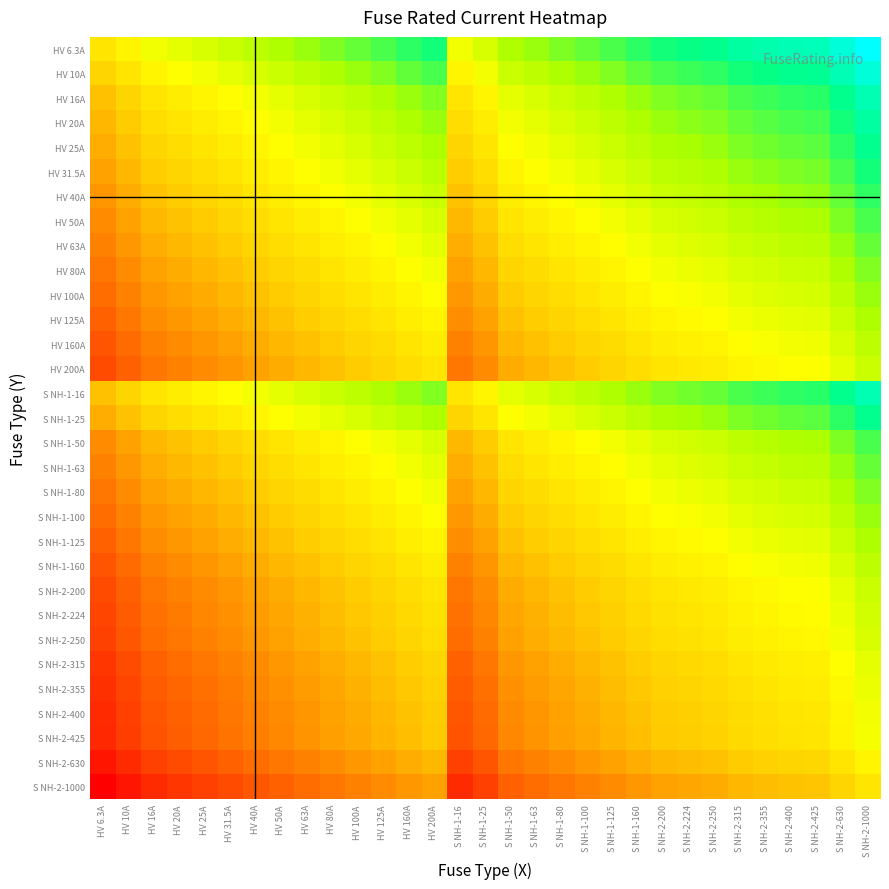

Reading left to right, extract all data points from this chart.

HV 6.3A: HV 6.3A=0.0	HV 10A=0.2	HV 16A=0.4	HV 20A=0.5	HV 25A=0.6	HV 31.5A=0.7	HV 40A=0.8	HV 50A=0.9	HV 63A=1.0	HV 80A=1.1	HV 100A=1.2	HV 125A=1.3	HV 160A=1.4	HV 200A=1.5	S NH-1-16=0.4	S NH-1-25=0.6	S NH-1-50=0.9	S NH-1-63=1.0	S NH-1-80=1.1	S NH-1-100=1.2	S NH-1-125=1.3	S NH-1-160=1.4	S NH-2-200=1.5	S NH-2-224=1.6	S NH-2-250=1.6	S NH-2-315=1.7	S NH-2-355=1.8	S NH-2-400=1.8	S NH-2-425=1.8	S NH-2-630=2.0	S NH-2-1000=2.2
HV 10A: HV 6.3A=-0.2	HV 10A=0.0	HV 16A=0.2	HV 20A=0.3	HV 25A=0.4	HV 31.5A=0.5	HV 40A=0.6	HV 50A=0.7	HV 63A=0.8	HV 80A=0.9	HV 100A=1.0	HV 125A=1.1	HV 160A=1.2	HV 200A=1.3	S NH-1-16=0.2	S NH-1-25=0.4	S NH-1-50=0.7	S NH-1-63=0.8	S NH-1-80=0.9	S NH-1-100=1.0	S NH-1-125=1.1	S NH-1-160=1.2	S NH-2-200=1.3	S NH-2-224=1.4	S NH-2-250=1.4	S NH-2-315=1.5	S NH-2-355=1.6	S NH-2-400=1.6	S NH-2-425=1.6	S NH-2-630=1.8	S NH-2-1000=2.0
HV 16A: HV 6.3A=-0.4	HV 10A=-0.2	HV 16A=0.0	HV 20A=0.1	HV 25A=0.2	HV 31.5A=0.3	HV 40A=0.4	HV 50A=0.5	HV 63A=0.6	HV 80A=0.7	HV 100A=0.8	HV 125A=0.9	HV 160A=1.0	HV 200A=1.1	S NH-1-16=0.0	S NH-1-25=0.2	S NH-1-50=0.5	S NH-1-63=0.6	S NH-1-80=0.7	S NH-1-100=0.8	S NH-1-125=0.9	S NH-1-160=1.0	S NH-2-200=1.1	S NH-2-224=1.1	S NH-2-250=1.2	S NH-2-315=1.3	S NH-2-355=1.3	S NH-2-400=1.4	S NH-2-425=1.4	S NH-2-630=1.6	S NH-2-1000=1.8
HV 20A: HV 6.3A=-0.5	HV 10A=-0.3	HV 16A=-0.1	HV 20A=0.0	HV 25A=0.1	HV 31.5A=0.2	HV 40A=0.3	HV 50A=0.4	HV 63A=0.5	HV 80A=0.6	HV 100A=0.7	HV 125A=0.8	HV 160A=0.9	HV 200A=1.0	S NH-1-16=-0.1	S NH-1-25=0.1	S NH-1-50=0.4	S NH-1-63=0.5	S NH-1-80=0.6	S NH-1-100=0.7	S NH-1-125=0.8	S NH-1-160=0.9	S NH-2-200=1.0	S NH-2-224=1.0	S NH-2-250=1.1	S NH-2-315=1.2	S NH-2-355=1.2	S NH-2-400=1.3	S NH-2-425=1.3	S NH-2-630=1.5	S NH-2-1000=1.7
HV 25A: HV 6.3A=-0.6	HV 10A=-0.4	HV 16A=-0.2	HV 20A=-0.1	HV 25A=0.0	HV 31.5A=0.1	HV 40A=0.2	HV 50A=0.3	HV 63A=0.4	HV 80A=0.5	HV 100A=0.6	HV 125A=0.7	HV 160A=0.8	HV 200A=0.9	S NH-1-16=-0.2	S NH-1-25=0.0	S NH-1-50=0.3	S NH-1-63=0.4	S NH-1-80=0.5	S NH-1-100=0.6	S NH-1-125=0.7	S NH-1-160=0.8	S NH-2-200=0.9	S NH-2-224=1.0	S NH-2-250=1.0	S NH-2-315=1.1	S NH-2-355=1.2	S NH-2-400=1.2	S NH-2-425=1.2	S NH-2-630=1.4	S NH-2-1000=1.6
HV 31.5A: HV 6.3A=-0.7	HV 10A=-0.5	HV 16A=-0.3	HV 20A=-0.2	HV 25A=-0.1	HV 31.5A=0.0	HV 40A=0.1	HV 50A=0.2	HV 63A=0.3	HV 80A=0.4	HV 100A=0.5	HV 125A=0.6	HV 160A=0.7	HV 200A=0.8	S NH-1-16=-0.3	S NH-1-25=-0.1	S NH-1-50=0.2	S NH-1-63=0.3	S NH-1-80=0.4	S NH-1-100=0.5	S NH-1-125=0.6	S NH-1-160=0.7	S NH-2-200=0.8	S NH-2-224=0.9	S NH-2-250=0.9	S NH-2-315=1.0	S NH-2-355=1.1	S NH-2-400=1.1	S NH-2-425=1.1	S NH-2-630=1.3	S NH-2-1000=1.5
HV 40A: HV 6.3A=-0.8	HV 10A=-0.6	HV 16A=-0.4	HV 20A=-0.3	HV 25A=-0.2	HV 31.5A=-0.1	HV 40A=0.0	HV 50A=0.1	HV 63A=0.2	HV 80A=0.3	HV 100A=0.4	HV 125A=0.5	HV 160A=0.6	HV 200A=0.7	S NH-1-16=-0.4	S NH-1-25=-0.2	S NH-1-50=0.1	S NH-1-63=0.2	S NH-1-80=0.3	S NH-1-100=0.4	S NH-1-125=0.5	S NH-1-160=0.6	S NH-2-200=0.7	S NH-2-224=0.7	S NH-2-250=0.8	S NH-2-315=0.9	S NH-2-355=0.9	S NH-2-400=1.0	S NH-2-425=1.0	S NH-2-630=1.2	S NH-2-1000=1.4
HV 50A: HV 6.3A=-0.9	HV 10A=-0.7	HV 16A=-0.5	HV 20A=-0.4	HV 25A=-0.3	HV 31.5A=-0.2	HV 40A=-0.1	HV 50A=0.0	HV 63A=0.1	HV 80A=0.2	HV 100A=0.3	HV 125A=0.4	HV 160A=0.5	HV 200A=0.6	S NH-1-16=-0.5	S NH-1-25=-0.3	S NH-1-50=0.0	S NH-1-63=0.1	S NH-1-80=0.2	S NH-1-100=0.3	S NH-1-125=0.4	S NH-1-160=0.5	S NH-2-200=0.6	S NH-2-224=0.7	S NH-2-250=0.7	S NH-2-315=0.8	S NH-2-355=0.9	S NH-2-400=0.9	S NH-2-425=0.9	S NH-2-630=1.1	S NH-2-1000=1.3
HV 63A: HV 6.3A=-1.0	HV 10A=-0.8	HV 16A=-0.6	HV 20A=-0.5	HV 25A=-0.4	HV 31.5A=-0.3	HV 40A=-0.2	HV 50A=-0.1	HV 63A=0.0	HV 80A=0.1	HV 100A=0.2	HV 125A=0.3	HV 160A=0.4	HV 200A=0.5	S NH-1-16=-0.6	S NH-1-25=-0.4	S NH-1-50=-0.1	S NH-1-63=0.0	S NH-1-80=0.1	S NH-1-100=0.2	S NH-1-125=0.3	S NH-1-160=0.4	S NH-2-200=0.5	S NH-2-224=0.6	S NH-2-250=0.6	S NH-2-315=0.7	S NH-2-355=0.8	S NH-2-400=0.8	S NH-2-425=0.8	S NH-2-630=1.0	S NH-2-1000=1.2
HV 80A: HV 6.3A=-1.1	HV 10A=-0.9	HV 16A=-0.7	HV 20A=-0.6	HV 25A=-0.5	HV 31.5A=-0.4	HV 40A=-0.3	HV 50A=-0.2	HV 63A=-0.1	HV 80A=0.0	HV 100A=0.1	HV 125A=0.2	HV 160A=0.3	HV 200A=0.4	S NH-1-16=-0.7	S NH-1-25=-0.5	S NH-1-50=-0.2	S NH-1-63=-0.1	S NH-1-80=0.0	S NH-1-100=0.1	S NH-1-125=0.2	S NH-1-160=0.3	S NH-2-200=0.4	S NH-2-224=0.4	S NH-2-250=0.5	S NH-2-315=0.6	S NH-2-355=0.6	S NH-2-400=0.7	S NH-2-425=0.7	S NH-2-630=0.9	S NH-2-1000=1.1
HV 100A: HV 6.3A=-1.2	HV 10A=-1.0	HV 16A=-0.8	HV 20A=-0.7	HV 25A=-0.6	HV 31.5A=-0.5	HV 40A=-0.4	HV 50A=-0.3	HV 63A=-0.2	HV 80A=-0.1	HV 100A=0.0	HV 125A=0.1	HV 160A=0.2	HV 200A=0.3	S NH-1-16=-0.8	S NH-1-25=-0.6	S NH-1-50=-0.3	S NH-1-63=-0.2	S NH-1-80=-0.1	S NH-1-100=0.0	S NH-1-125=0.1	S NH-1-160=0.2	S NH-2-200=0.3	S NH-2-224=0.4	S NH-2-250=0.4	S NH-2-315=0.5	S NH-2-355=0.6	S NH-2-400=0.6	S NH-2-425=0.6	S NH-2-630=0.8	S NH-2-1000=1.0
HV 125A: HV 6.3A=-1.3	HV 10A=-1.1	HV 16A=-0.9	HV 20A=-0.8	HV 25A=-0.7	HV 31.5A=-0.6	HV 40A=-0.5	HV 50A=-0.4	HV 63A=-0.3	HV 80A=-0.2	HV 100A=-0.1	HV 125A=0.0	HV 160A=0.1	HV 200A=0.2	S NH-1-16=-0.9	S NH-1-25=-0.7	S NH-1-50=-0.4	S NH-1-63=-0.3	S NH-1-80=-0.2	S NH-1-100=-0.1	S NH-1-125=0.0	S NH-1-160=0.1	S NH-2-200=0.2	S NH-2-224=0.3	S NH-2-250=0.3	S NH-2-315=0.4	S NH-2-355=0.5	S NH-2-400=0.5	S NH-2-425=0.5	S NH-2-630=0.7	S NH-2-1000=0.9
HV 160A: HV 6.3A=-1.4	HV 10A=-1.2	HV 16A=-1.0	HV 20A=-0.9	HV 25A=-0.8	HV 31.5A=-0.7	HV 40A=-0.6	HV 50A=-0.5	HV 63A=-0.4	HV 80A=-0.3	HV 100A=-0.2	HV 125A=-0.1	HV 160A=0.0	HV 200A=0.1	S NH-1-16=-1.0	S NH-1-25=-0.8	S NH-1-50=-0.5	S NH-1-63=-0.4	S NH-1-80=-0.3	S NH-1-100=-0.2	S NH-1-125=-0.1	S NH-1-160=0.0	S NH-2-200=0.1	S NH-2-224=0.1	S NH-2-250=0.2	S NH-2-315=0.3	S NH-2-355=0.3	S NH-2-400=0.4	S NH-2-425=0.4	S NH-2-630=0.6	S NH-2-1000=0.8
HV 200A: HV 6.3A=-1.5	HV 10A=-1.3	HV 16A=-1.1	HV 20A=-1.0	HV 25A=-0.9	HV 31.5A=-0.8	HV 40A=-0.7	HV 50A=-0.6	HV 63A=-0.5	HV 80A=-0.4	HV 100A=-0.3	HV 125A=-0.2	HV 160A=-0.1	HV 200A=0.0	S NH-1-16=-1.1	S NH-1-25=-0.9	S NH-1-50=-0.6	S NH-1-63=-0.5	S NH-1-80=-0.4	S NH-1-100=-0.3	S NH-1-125=-0.2	S NH-1-160=-0.1	S NH-2-200=0.0	S NH-2-224=0.0	S NH-2-250=0.1	S NH-2-315=0.2	S NH-2-355=0.2	S NH-2-400=0.3	S NH-2-425=0.3	S NH-2-630=0.5	S NH-2-1000=0.7
S NH-1-16: HV 6.3A=-0.4	HV 10A=-0.2	HV 16A=0.0	HV 20A=0.1	HV 25A=0.2	HV 31.5A=0.3	HV 40A=0.4	HV 50A=0.5	HV 63A=0.6	HV 80A=0.7	HV 100A=0.8	HV 125A=0.9	HV 160A=1.0	HV 200A=1.1	S NH-1-16=0.0	S NH-1-25=0.2	S NH-1-50=0.5	S NH-1-63=0.6	S NH-1-80=0.7	S NH-1-100=0.8	S NH-1-125=0.9	S NH-1-160=1.0	S NH-2-200=1.1	S NH-2-224=1.1	S NH-2-250=1.2	S NH-2-315=1.3	S NH-2-355=1.3	S NH-2-400=1.4	S NH-2-425=1.4	S NH-2-630=1.6	S NH-2-1000=1.8
S NH-1-25: HV 6.3A=-0.6	HV 10A=-0.4	HV 16A=-0.2	HV 20A=-0.1	HV 25A=0.0	HV 31.5A=0.1	HV 40A=0.2	HV 50A=0.3	HV 63A=0.4	HV 80A=0.5	HV 100A=0.6	HV 125A=0.7	HV 160A=0.8	HV 200A=0.9	S NH-1-16=-0.2	S NH-1-25=0.0	S NH-1-50=0.3	S NH-1-63=0.4	S NH-1-80=0.5	S NH-1-100=0.6	S NH-1-125=0.7	S NH-1-160=0.8	S NH-2-200=0.9	S NH-2-224=1.0	S NH-2-250=1.0	S NH-2-315=1.1	S NH-2-355=1.2	S NH-2-400=1.2	S NH-2-425=1.2	S NH-2-630=1.4	S NH-2-1000=1.6
S NH-1-50: HV 6.3A=-0.9	HV 10A=-0.7	HV 16A=-0.5	HV 20A=-0.4	HV 25A=-0.3	HV 31.5A=-0.2	HV 40A=-0.1	HV 50A=0.0	HV 63A=0.1	HV 80A=0.2	HV 100A=0.3	HV 125A=0.4	HV 160A=0.5	HV 200A=0.6	S NH-1-16=-0.5	S NH-1-25=-0.3	S NH-1-50=0.0	S NH-1-63=0.1	S NH-1-80=0.2	S NH-1-100=0.3	S NH-1-125=0.4	S NH-1-160=0.5	S NH-2-200=0.6	S NH-2-224=0.7	S NH-2-250=0.7	S NH-2-315=0.8	S NH-2-355=0.9	S NH-2-400=0.9	S NH-2-425=0.9	S NH-2-630=1.1	S NH-2-1000=1.3
S NH-1-63: HV 6.3A=-1.0	HV 10A=-0.8	HV 16A=-0.6	HV 20A=-0.5	HV 25A=-0.4	HV 31.5A=-0.3	HV 40A=-0.2	HV 50A=-0.1	HV 63A=0.0	HV 80A=0.1	HV 100A=0.2	HV 125A=0.3	HV 160A=0.4	HV 200A=0.5	S NH-1-16=-0.6	S NH-1-25=-0.4	S NH-1-50=-0.1	S NH-1-63=0.0	S NH-1-80=0.1	S NH-1-100=0.2	S NH-1-125=0.3	S NH-1-160=0.4	S NH-2-200=0.5	S NH-2-224=0.6	S NH-2-250=0.6	S NH-2-315=0.7	S NH-2-355=0.8	S NH-2-400=0.8	S NH-2-425=0.8	S NH-2-630=1.0	S NH-2-1000=1.2
S NH-1-80: HV 6.3A=-1.1	HV 10A=-0.9	HV 16A=-0.7	HV 20A=-0.6	HV 25A=-0.5	HV 31.5A=-0.4	HV 40A=-0.3	HV 50A=-0.2	HV 63A=-0.1	HV 80A=0.0	HV 100A=0.1	HV 125A=0.2	HV 160A=0.3	HV 200A=0.4	S NH-1-16=-0.7	S NH-1-25=-0.5	S NH-1-50=-0.2	S NH-1-63=-0.1	S NH-1-80=0.0	S NH-1-100=0.1	S NH-1-125=0.2	S NH-1-160=0.3	S NH-2-200=0.4	S NH-2-224=0.4	S NH-2-250=0.5	S NH-2-315=0.6	S NH-2-355=0.6	S NH-2-400=0.7	S NH-2-425=0.7	S NH-2-630=0.9	S NH-2-1000=1.1
S NH-1-100: HV 6.3A=-1.2	HV 10A=-1.0	HV 16A=-0.8	HV 20A=-0.7	HV 25A=-0.6	HV 31.5A=-0.5	HV 40A=-0.4	HV 50A=-0.3	HV 63A=-0.2	HV 80A=-0.1	HV 100A=0.0	HV 125A=0.1	HV 160A=0.2	HV 200A=0.3	S NH-1-16=-0.8	S NH-1-25=-0.6	S NH-1-50=-0.3	S NH-1-63=-0.2	S NH-1-80=-0.1	S NH-1-100=0.0	S NH-1-125=0.1	S NH-1-160=0.2	S NH-2-200=0.3	S NH-2-224=0.4	S NH-2-250=0.4	S NH-2-315=0.5	S NH-2-355=0.6	S NH-2-400=0.6	S NH-2-425=0.6	S NH-2-630=0.8	S NH-2-1000=1.0
S NH-1-125: HV 6.3A=-1.3	HV 10A=-1.1	HV 16A=-0.9	HV 20A=-0.8	HV 25A=-0.7	HV 31.5A=-0.6	HV 40A=-0.5	HV 50A=-0.4	HV 63A=-0.3	HV 80A=-0.2	HV 100A=-0.1	HV 125A=0.0	HV 160A=0.1	HV 200A=0.2	S NH-1-16=-0.9	S NH-1-25=-0.7	S NH-1-50=-0.4	S NH-1-63=-0.3	S NH-1-80=-0.2	S NH-1-100=-0.1	S NH-1-125=0.0	S NH-1-160=0.1	S NH-2-200=0.2	S NH-2-224=0.3	S NH-2-250=0.3	S NH-2-315=0.4	S NH-2-355=0.5	S NH-2-400=0.5	S NH-2-425=0.5	S NH-2-630=0.7	S NH-2-1000=0.9
S NH-1-160: HV 6.3A=-1.4	HV 10A=-1.2	HV 16A=-1.0	HV 20A=-0.9	HV 25A=-0.8	HV 31.5A=-0.7	HV 40A=-0.6	HV 50A=-0.5	HV 63A=-0.4	HV 80A=-0.3	HV 100A=-0.2	HV 125A=-0.1	HV 160A=0.0	HV 200A=0.1	S NH-1-16=-1.0	S NH-1-25=-0.8	S NH-1-50=-0.5	S NH-1-63=-0.4	S NH-1-80=-0.3	S NH-1-100=-0.2	S NH-1-125=-0.1	S NH-1-160=0.0	S NH-2-200=0.1	S NH-2-224=0.1	S NH-2-250=0.2	S NH-2-315=0.3	S NH-2-355=0.3	S NH-2-400=0.4	S NH-2-425=0.4	S NH-2-630=0.6	S NH-2-1000=0.8
S NH-2-200: HV 6.3A=-1.5	HV 10A=-1.3	HV 16A=-1.1	HV 20A=-1.0	HV 25A=-0.9	HV 31.5A=-0.8	HV 40A=-0.7	HV 50A=-0.6	HV 63A=-0.5	HV 80A=-0.4	HV 100A=-0.3	HV 125A=-0.2	HV 160A=-0.1	HV 200A=0.0	S NH-1-16=-1.1	S NH-1-25=-0.9	S NH-1-50=-0.6	S NH-1-63=-0.5	S NH-1-80=-0.4	S NH-1-100=-0.3	S NH-1-125=-0.2	S NH-1-160=-0.1	S NH-2-200=0.0	S NH-2-224=0.0	S NH-2-250=0.1	S NH-2-315=0.2	S NH-2-355=0.2	S NH-2-400=0.3	S NH-2-425=0.3	S NH-2-630=0.5	S NH-2-1000=0.7
S NH-2-224: HV 6.3A=-1.6	HV 10A=-1.4	HV 16A=-1.1	HV 20A=-1.0	HV 25A=-1.0	HV 31.5A=-0.9	HV 40A=-0.7	HV 50A=-0.7	HV 63A=-0.6	HV 80A=-0.4	HV 100A=-0.4	HV 125A=-0.3	HV 160A=-0.1	HV 200A=-0.0	S NH-1-16=-1.1	S NH-1-25=-1.0	S NH-1-50=-0.7	S NH-1-63=-0.6	S NH-1-80=-0.4	S NH-1-100=-0.4	S NH-1-125=-0.3	S NH-1-160=-0.1	S NH-2-200=-0.0	S NH-2-224=0.0	S NH-2-250=0.0	S NH-2-315=0.1	S NH-2-355=0.2	S NH-2-400=0.3	S NH-2-425=0.3	S NH-2-630=0.4	S NH-2-1000=0.6
S NH-2-250: HV 6.3A=-1.6	HV 10A=-1.4	HV 16A=-1.2	HV 20A=-1.1	HV 25A=-1.0	HV 31.5A=-0.9	HV 40A=-0.8	HV 50A=-0.7	HV 63A=-0.6	HV 80A=-0.5	HV 100A=-0.4	HV 125A=-0.3	HV 160A=-0.2	HV 200A=-0.1	S NH-1-16=-1.2	S NH-1-25=-1.0	S NH-1-50=-0.7	S NH-1-63=-0.6	S NH-1-80=-0.5	S NH-1-100=-0.4	S NH-1-125=-0.3	S NH-1-160=-0.2	S NH-2-200=-0.1	S NH-2-224=-0.0	S NH-2-250=0.0	S NH-2-315=0.1	S NH-2-355=0.2	S NH-2-400=0.2	S NH-2-425=0.2	S NH-2-630=0.4	S NH-2-1000=0.6
S NH-2-315: HV 6.3A=-1.7	HV 10A=-1.5	HV 16A=-1.3	HV 20A=-1.2	HV 25A=-1.1	HV 31.5A=-1.0	HV 40A=-0.9	HV 50A=-0.8	HV 63A=-0.7	HV 80A=-0.6	HV 100A=-0.5	HV 125A=-0.4	HV 160A=-0.3	HV 200A=-0.2	S NH-1-16=-1.3	S NH-1-25=-1.1	S NH-1-50=-0.8	S NH-1-63=-0.7	S NH-1-80=-0.6	S NH-1-100=-0.5	S NH-1-125=-0.4	S NH-1-160=-0.3	S NH-2-200=-0.2	S NH-2-224=-0.1	S NH-2-250=-0.1	S NH-2-315=0.0	S NH-2-355=0.1	S NH-2-400=0.1	S NH-2-425=0.1	S NH-2-630=0.3	S NH-2-1000=0.5
S NH-2-355: HV 6.3A=-1.8	HV 10A=-1.6	HV 16A=-1.3	HV 20A=-1.2	HV 25A=-1.2	HV 31.5A=-1.1	HV 40A=-0.9	HV 50A=-0.9	HV 63A=-0.8	HV 80A=-0.6	HV 100A=-0.6	HV 125A=-0.5	HV 160A=-0.3	HV 200A=-0.2	S NH-1-16=-1.3	S NH-1-25=-1.2	S NH-1-50=-0.9	S NH-1-63=-0.8	S NH-1-80=-0.6	S NH-1-100=-0.6	S NH-1-125=-0.5	S NH-1-160=-0.3	S NH-2-200=-0.2	S NH-2-224=-0.2	S NH-2-250=-0.2	S NH-2-315=-0.1	S NH-2-355=0.0	S NH-2-400=0.1	S NH-2-425=0.1	S NH-2-630=0.2	S NH-2-1000=0.4
S NH-2-400: HV 6.3A=-1.8	HV 10A=-1.6	HV 16A=-1.4	HV 20A=-1.3	HV 25A=-1.2	HV 31.5A=-1.1	HV 40A=-1.0	HV 50A=-0.9	HV 63A=-0.8	HV 80A=-0.7	HV 100A=-0.6	HV 125A=-0.5	HV 160A=-0.4	HV 200A=-0.3	S NH-1-16=-1.4	S NH-1-25=-1.2	S NH-1-50=-0.9	S NH-1-63=-0.8	S NH-1-80=-0.7	S NH-1-100=-0.6	S NH-1-125=-0.5	S NH-1-160=-0.4	S NH-2-200=-0.3	S NH-2-224=-0.3	S NH-2-250=-0.2	S NH-2-315=-0.1	S NH-2-355=-0.1	S NH-2-400=0.0	S NH-2-425=0.0	S NH-2-630=0.2	S NH-2-1000=0.4
S NH-2-425: HV 6.3A=-1.8	HV 10A=-1.6	HV 16A=-1.4	HV 20A=-1.3	HV 25A=-1.2	HV 31.5A=-1.1	HV 40A=-1.0	HV 50A=-0.9	HV 63A=-0.8	HV 80A=-0.7	HV 100A=-0.6	HV 125A=-0.5	HV 160A=-0.4	HV 200A=-0.3	S NH-1-16=-1.4	S NH-1-25=-1.2	S NH-1-50=-0.9	S NH-1-63=-0.8	S NH-1-80=-0.7	S NH-1-100=-0.6	S NH-1-125=-0.5	S NH-1-160=-0.4	S NH-2-200=-0.3	S NH-2-224=-0.3	S NH-2-250=-0.2	S NH-2-315=-0.1	S NH-2-355=-0.1	S NH-2-400=-0.0	S NH-2-425=0.0	S NH-2-630=0.2	S NH-2-1000=0.4
S NH-2-630: HV 6.3A=-2.0	HV 10A=-1.8	HV 16A=-1.6	HV 20A=-1.5	HV 25A=-1.4	HV 31.5A=-1.3	HV 40A=-1.2	HV 50A=-1.1	HV 63A=-1.0	HV 80A=-0.9	HV 100A=-0.8	HV 125A=-0.7	HV 160A=-0.6	HV 200A=-0.5	S NH-1-16=-1.6	S NH-1-25=-1.4	S NH-1-50=-1.1	S NH-1-63=-1.0	S NH-1-80=-0.9	S NH-1-100=-0.8	S NH-1-125=-0.7	S NH-1-160=-0.6	S NH-2-200=-0.5	S NH-2-224=-0.4	S NH-2-250=-0.4	S NH-2-315=-0.3	S NH-2-355=-0.2	S NH-2-400=-0.2	S NH-2-425=-0.2	S NH-2-630=0.0	S NH-2-1000=0.2
S NH-2-1000: HV 6.3A=-2.2	HV 10A=-2.0	HV 16A=-1.8	HV 20A=-1.7	HV 25A=-1.6	HV 31.5A=-1.5	HV 40A=-1.4	HV 50A=-1.3	HV 63A=-1.2	HV 80A=-1.1	HV 100A=-1.0	HV 125A=-0.9	HV 160A=-0.8	HV 200A=-0.7	S NH-1-16=-1.8	S NH-1-25=-1.6	S NH-1-50=-1.3	S NH-1-63=-1.2	S NH-1-80=-1.1	S NH-1-100=-1.0	S NH-1-125=-0.9	S NH-1-160=-0.8	S NH-2-200=-0.7	S NH-2-224=-0.6	S NH-2-250=-0.6	S NH-2-315=-0.5	S NH-2-355=-0.4	S NH-2-400=-0.4	S NH-2-425=-0.4	S NH-2-630=-0.2	S NH-2-1000=0.0